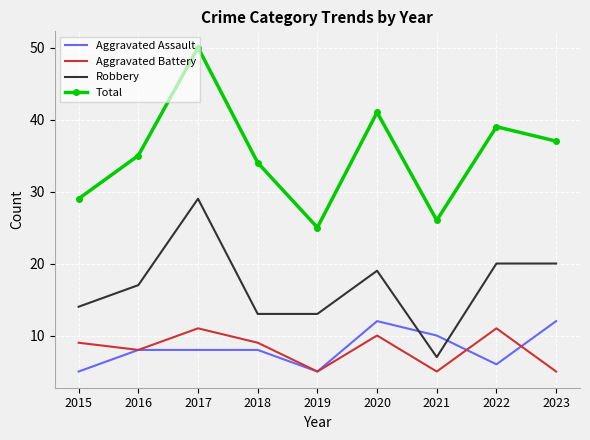

True or false: Aggravated Assault and Robbery cross at least once.

True